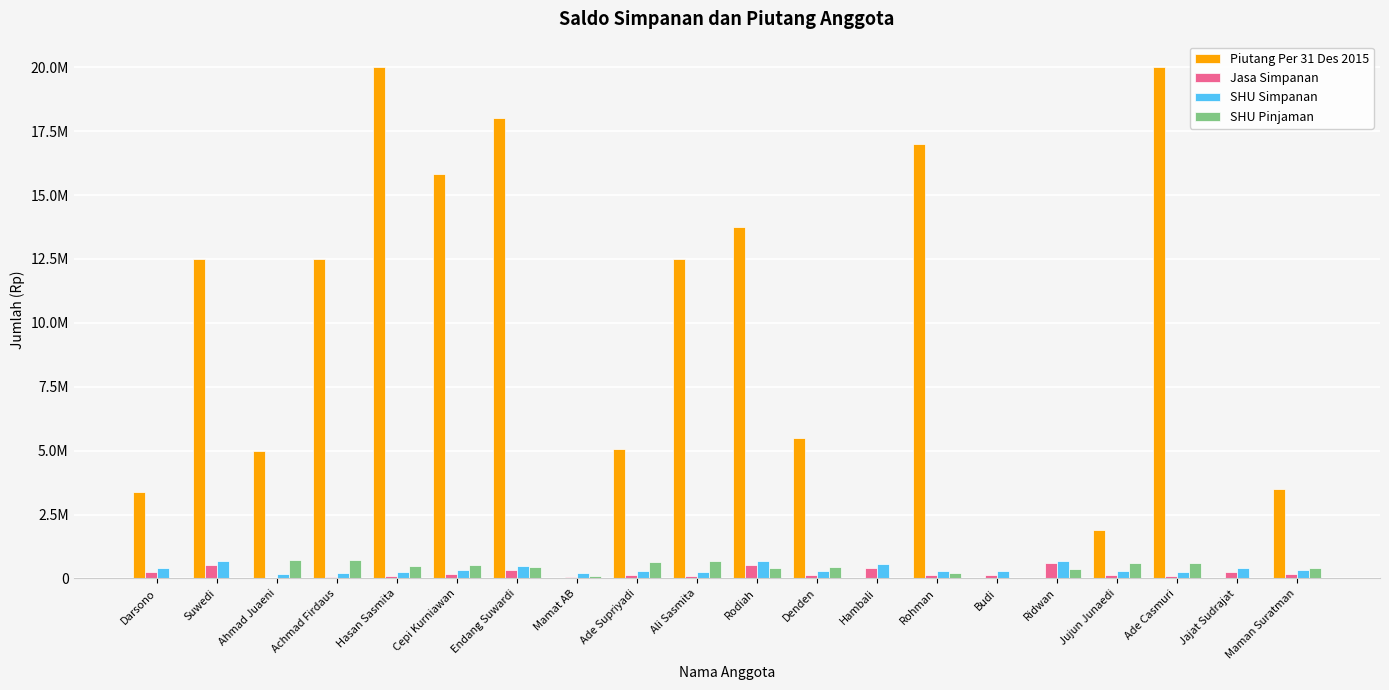

Are the bars horizontal?

No